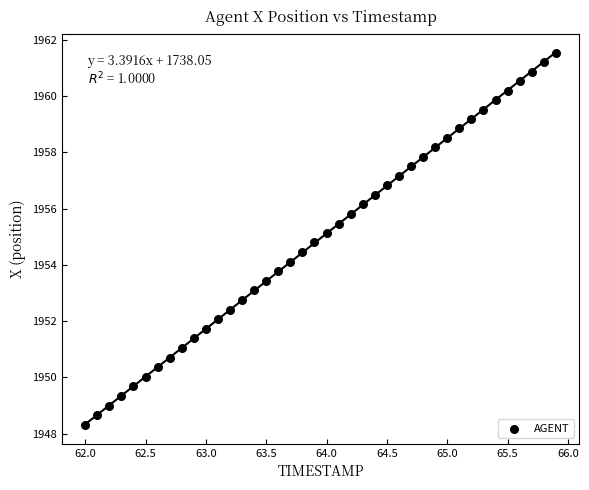

What is the range of X values (max minus min)?

3.9